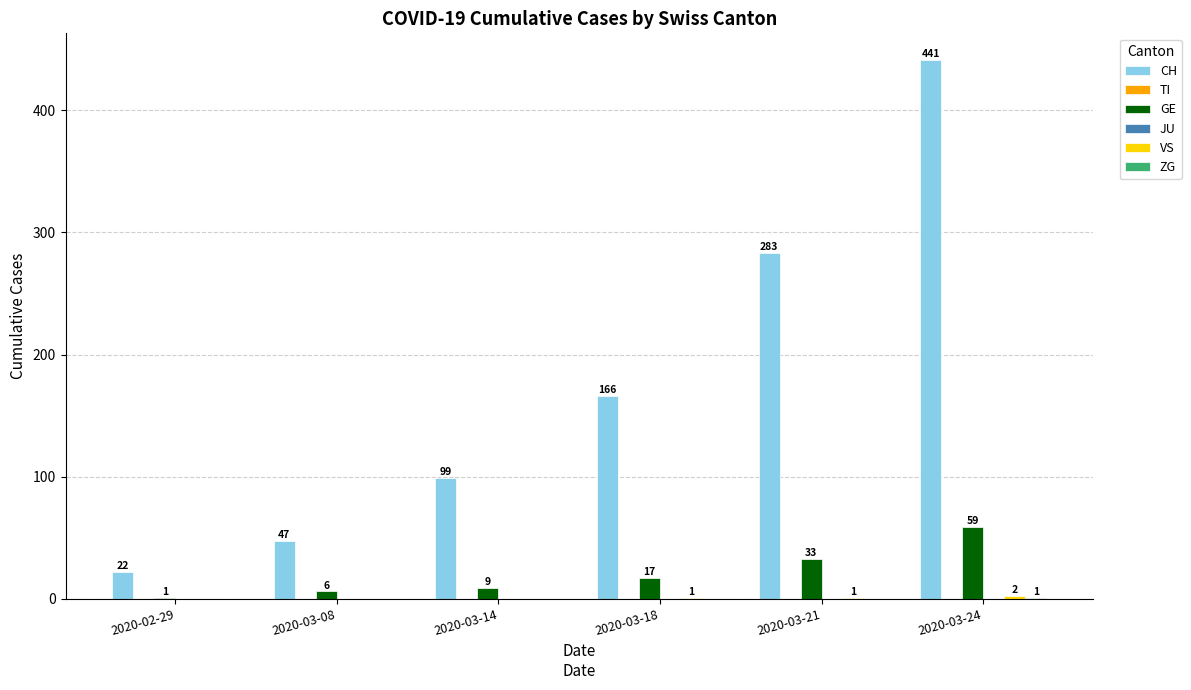

What is the sum of all VS values?

4